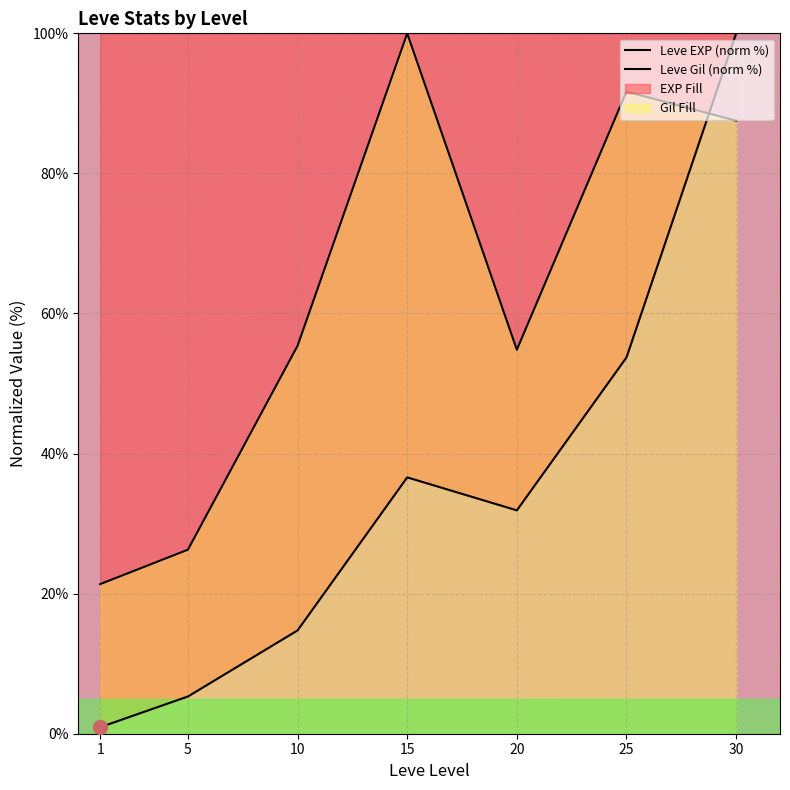

Rank the series by their maximum value, from lowest to highest.

Leve EXP, Leve Gil